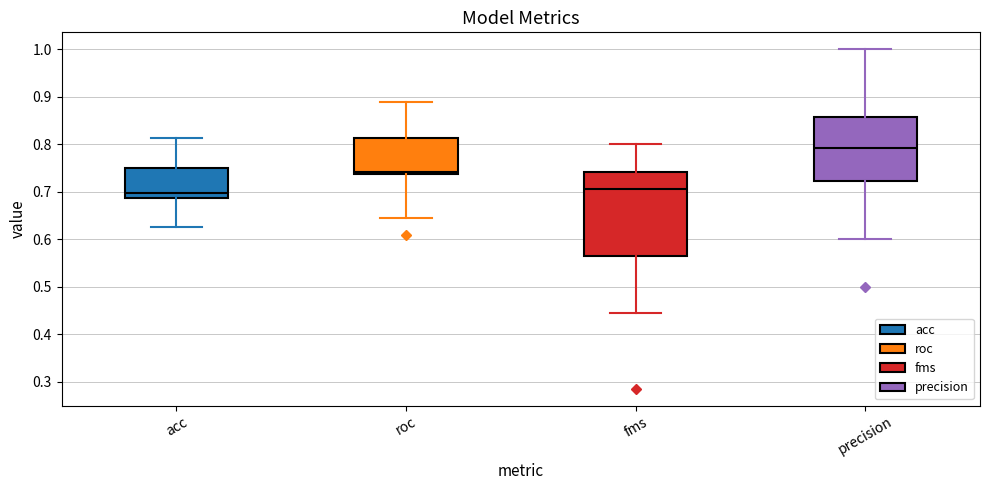

Reading left to right, read every box against the y-axis: the position of its median line, the range the box covers, and the ends of its whiskers. The values are not printed on the chart, so give them approximately, as read against the axis.

acc: median 0.70, box 0.69 to 0.75, whiskers 0.63 to 0.81
roc: median 0.74 (just above the box's lower edge), box 0.74 to 0.81, whiskers 0.65 to 0.89
fms: median 0.71, box 0.57 to 0.74, whiskers 0.44 to 0.80
precision: median 0.79, box 0.72 to 0.86, whiskers 0.60 to 1.00